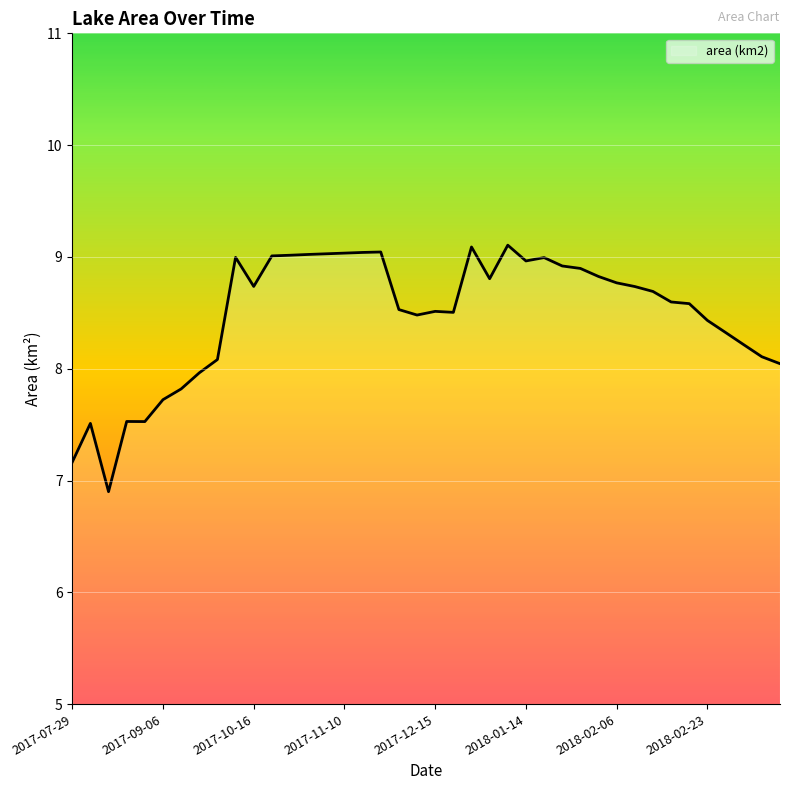

Reading left to right, list all the values displayed in this chart.

7.2	7.5	6.9	7.5	7.5	7.7	7.8	8.0	8.1	9.0	8.7	9.0	9.0	9.0	9.0	9.0	9.0	9.0	8.5	8.5	8.5	8.5	9.1	8.8	9.1	9.0	9.0	8.9	8.9	8.8	8.8	8.7	8.7	8.6	8.6	8.4	8.3	8.2	8.1	8.0